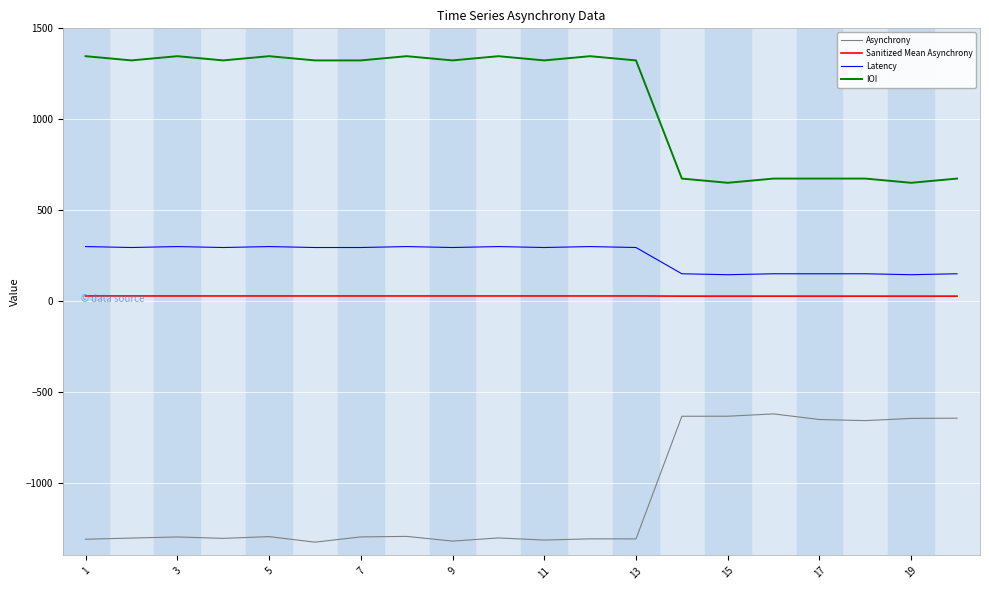

True or false: Sanitized Mean Asynchrony and Asynchrony cross at least once.

False